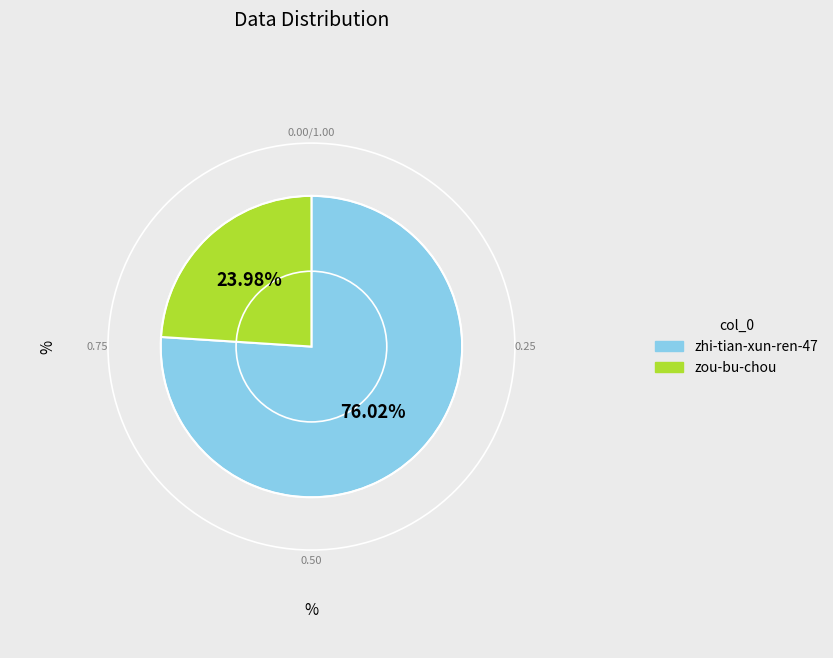

Count the number of slices in the pie.

2